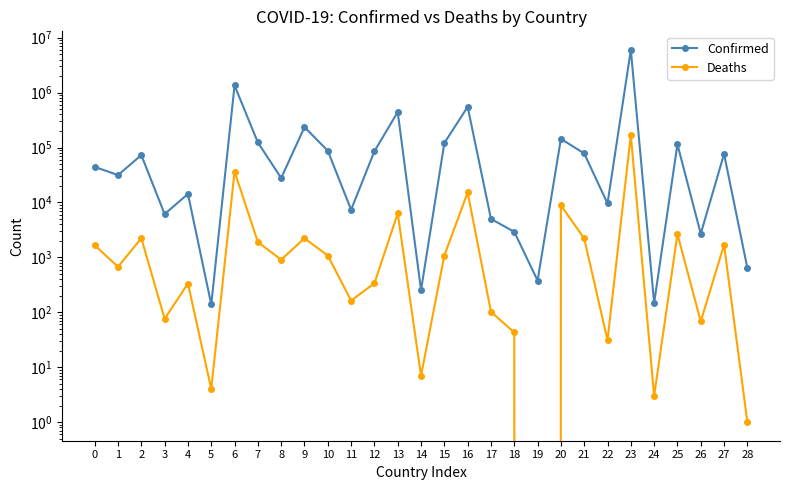

Rank the series by their maximum value, from lowest to highest.

Deaths, Confirmed